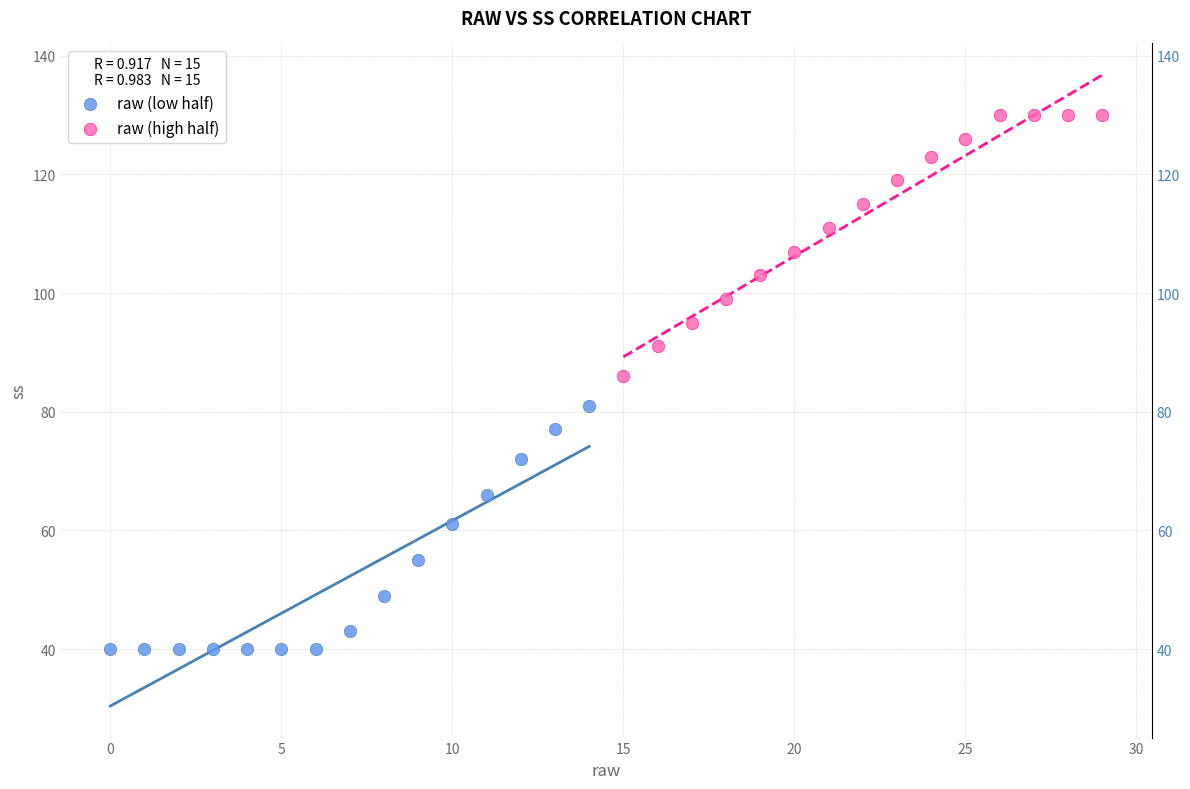

Which series contains the lowest Y value?

raw (low half)